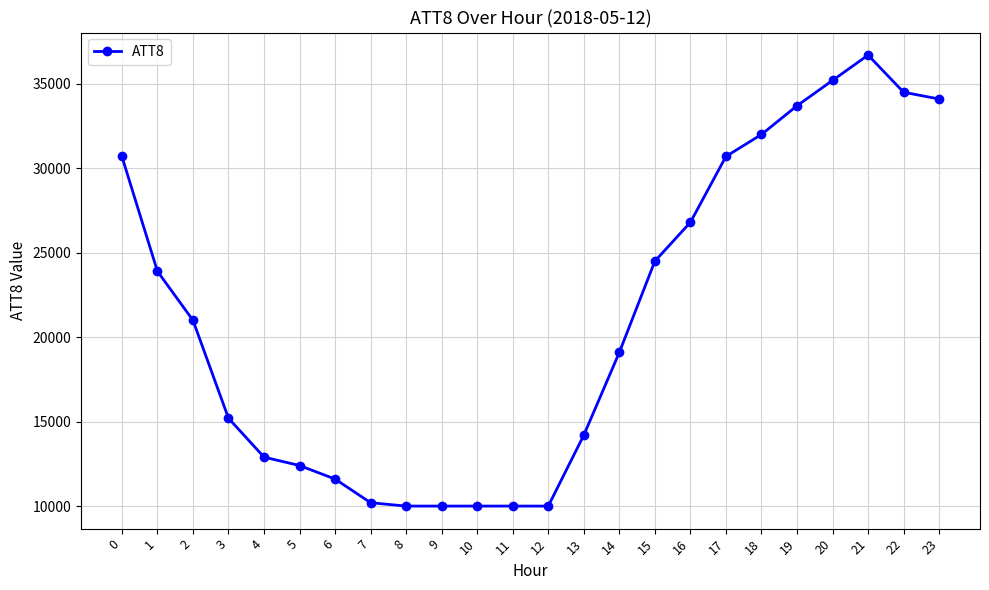

What is the difference between the maximum and minimum values?

26700